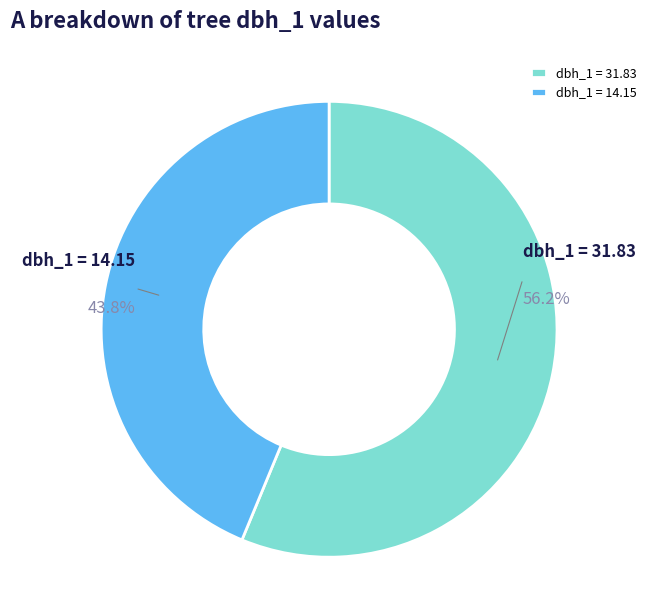

Between dbh_1 = 31.83 and dbh_1 = 14.15, which is larger?

dbh_1 = 31.83